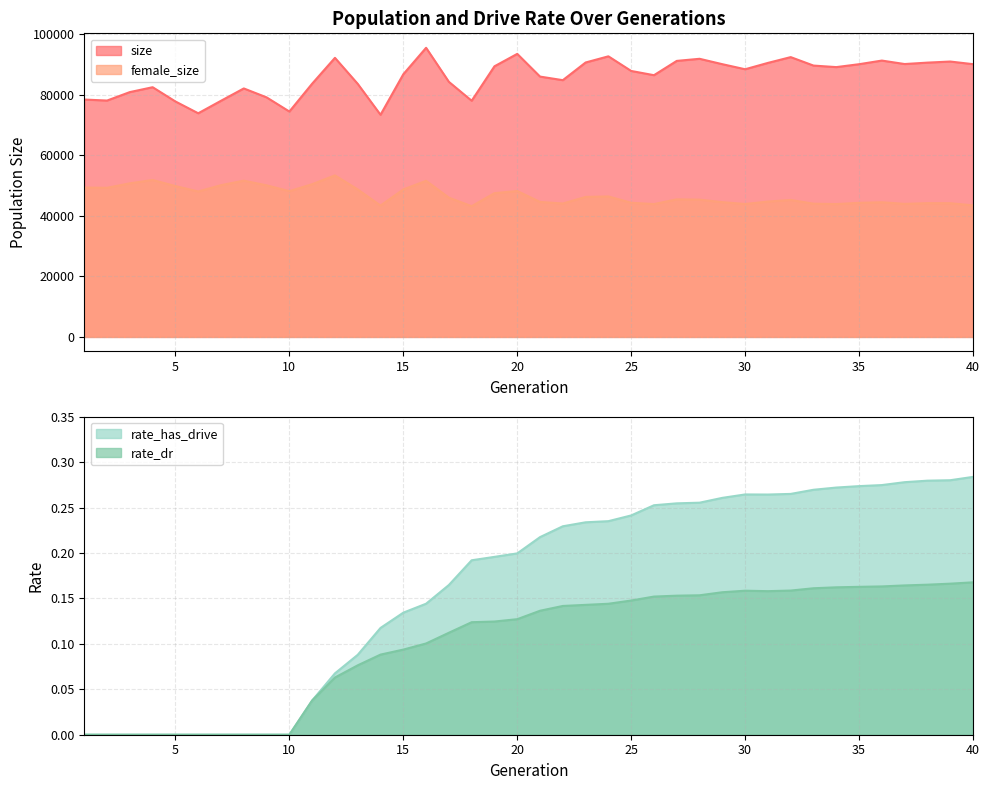

What is the highest value of the female_size series?

53343